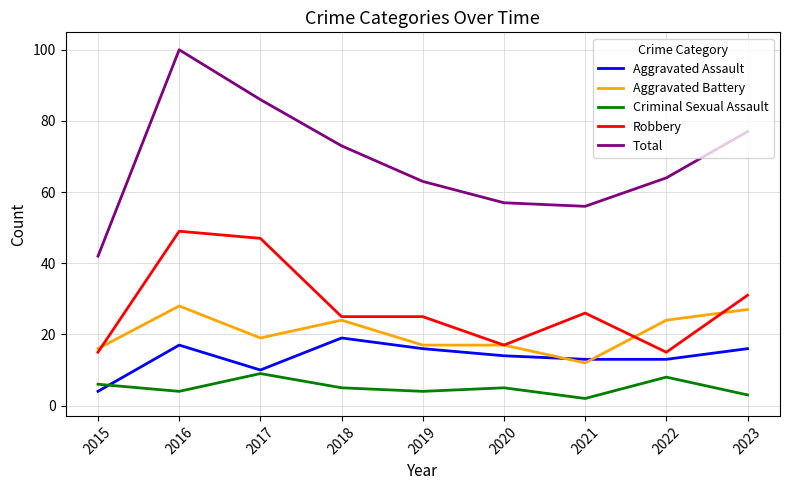

True or false: Criminal Sexual Assault and Robbery intersect in this chart.

False